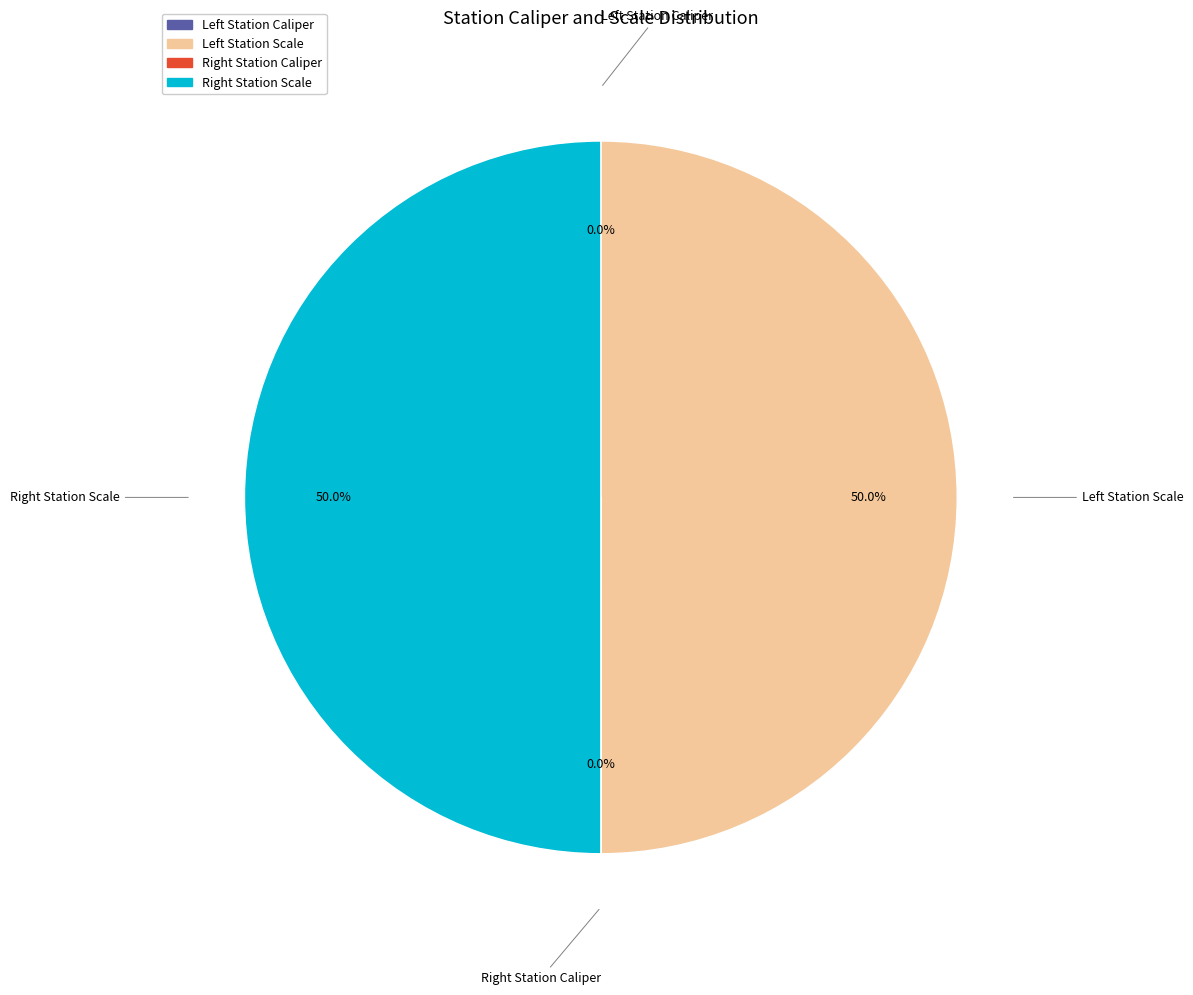

To the nearest percent, what is the difference between the largest and smallest slice percentages?

50%